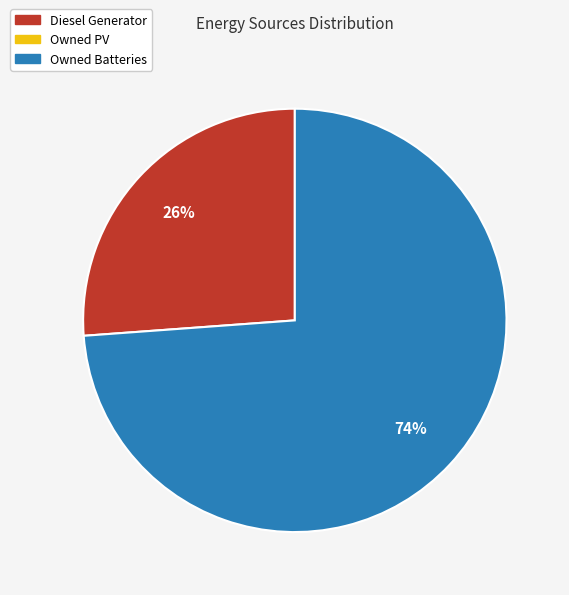

To the nearest percent, what is the difference between the largest and smallest slice percentages?

48%